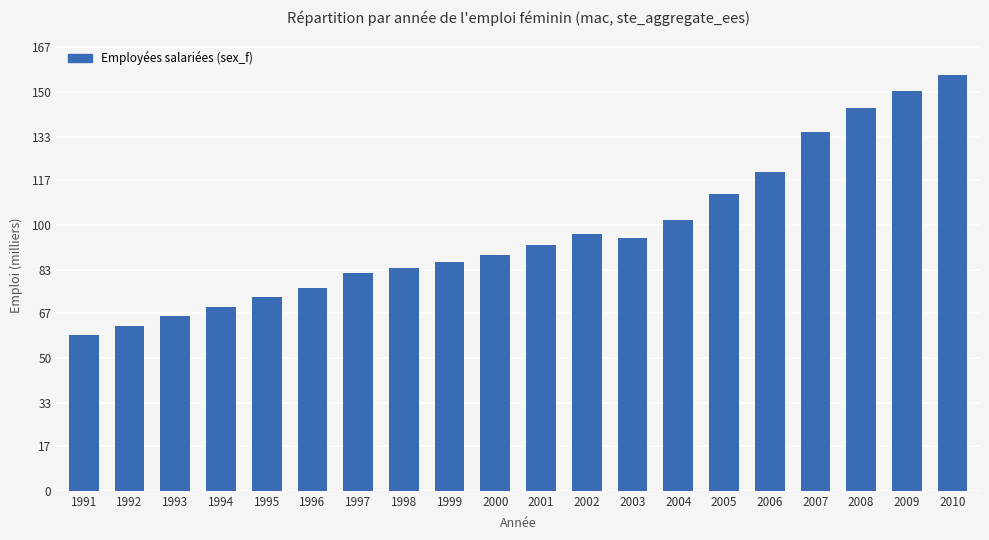

Which has a higher value, 1996 or 2004?

2004